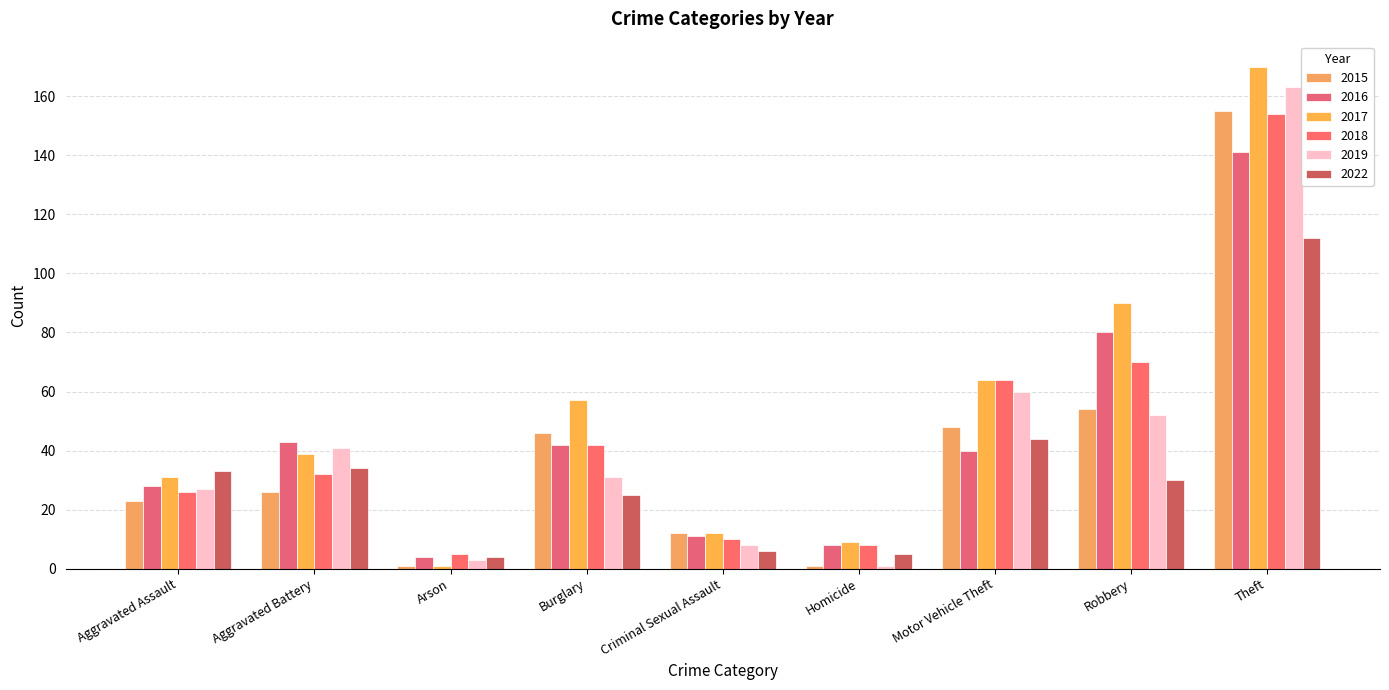

Which category has the lowest value across all series?

Arson